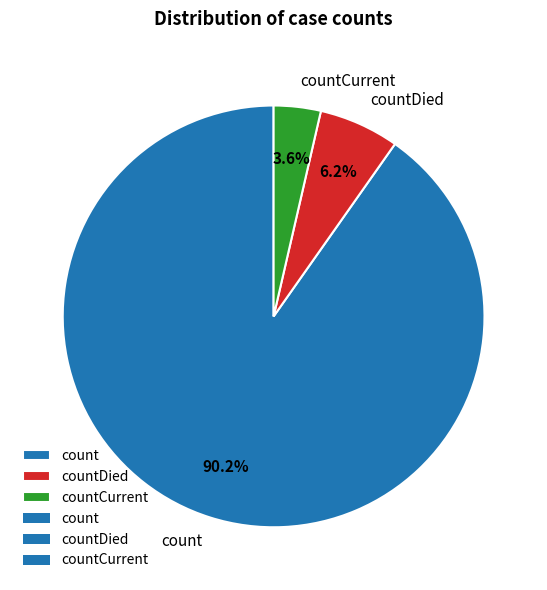

What is the largest slice in the pie chart?

count